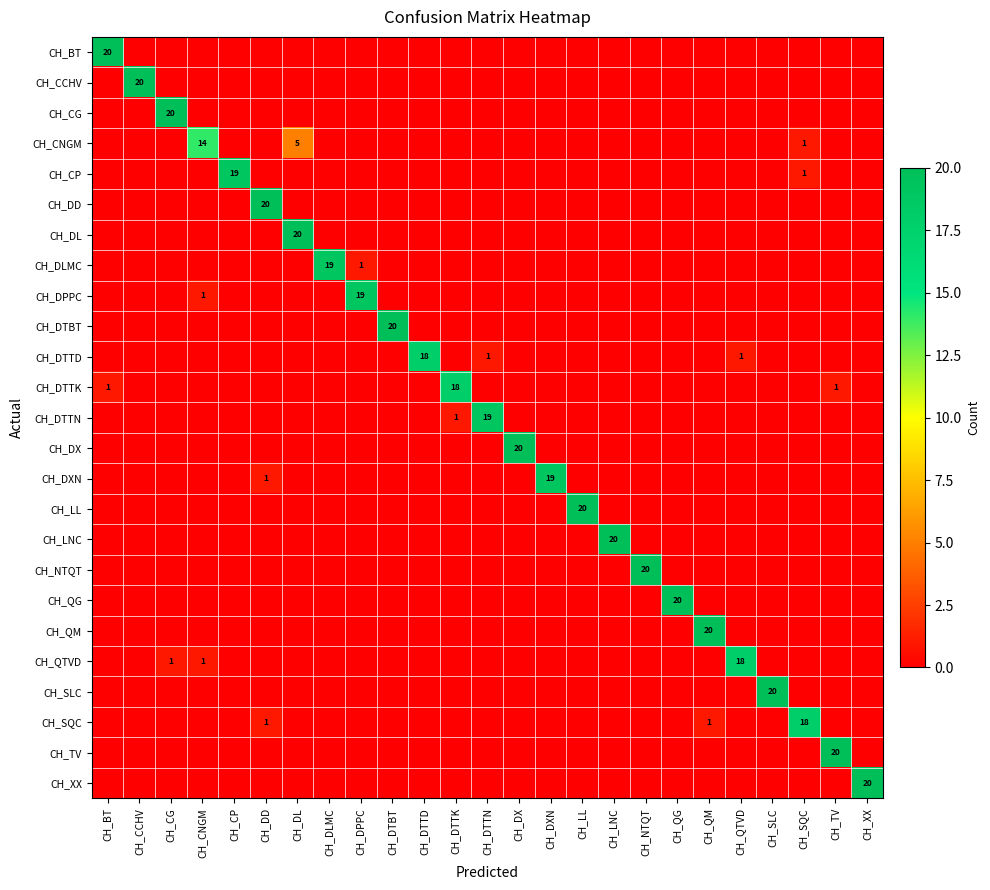

Which label corresponds to the smallest value in the chart?

CH_CCHV